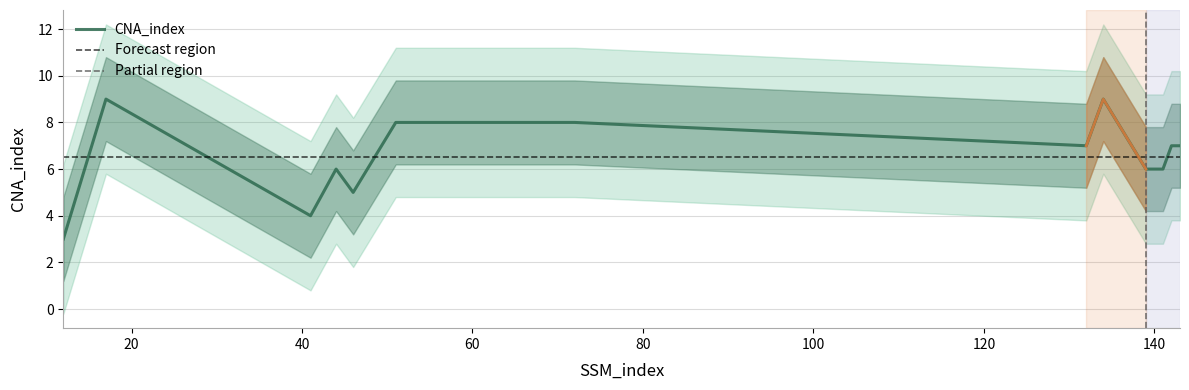

What is the maximum value shown in the chart?

9